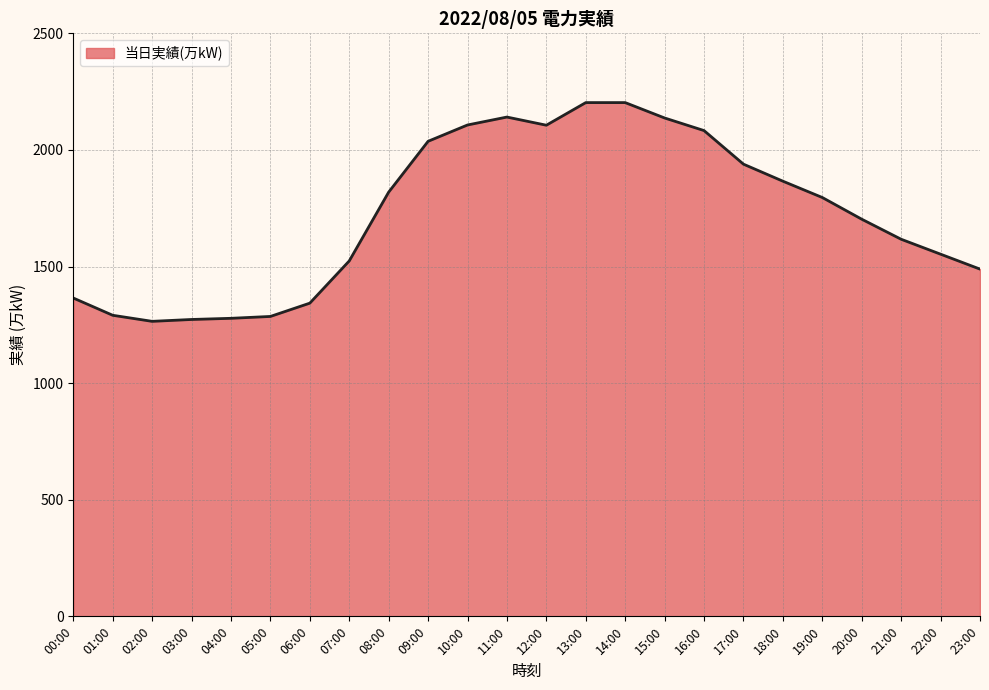

What is the greatest value displayed?

2203